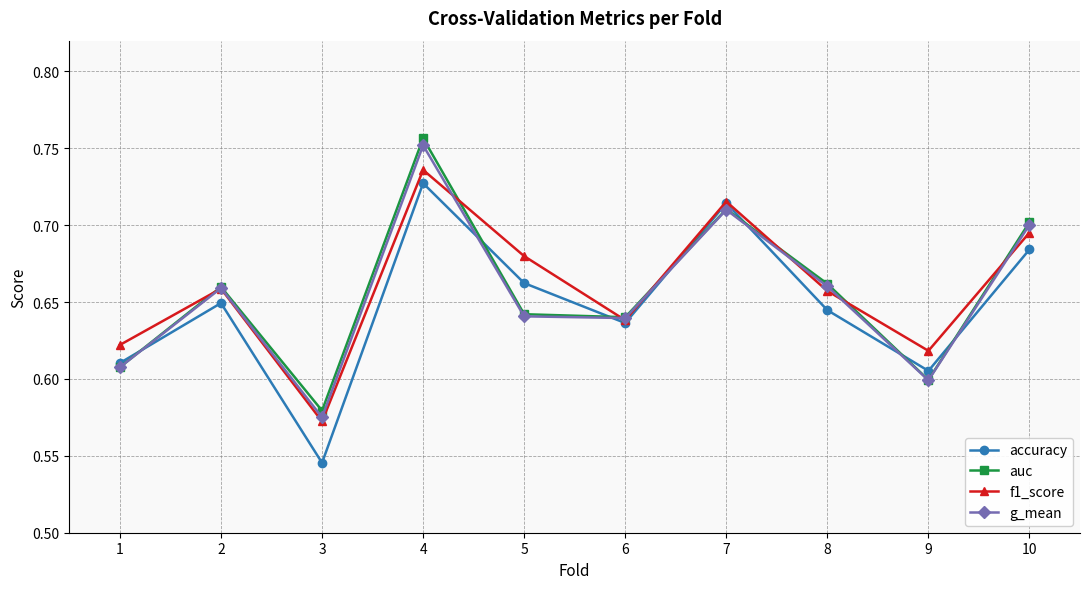

The value of f1_score at 6 is 0.1. True or false?

False